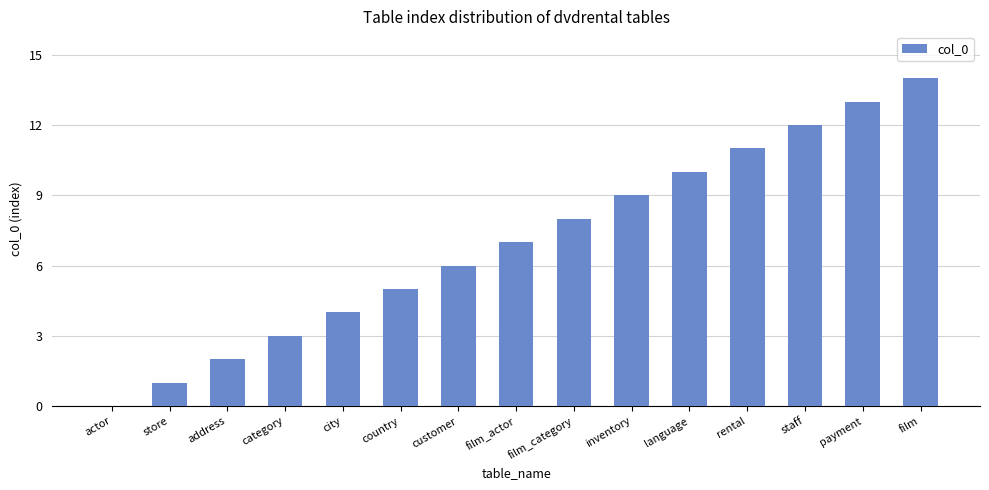

The chart shows a value of 1 at category. True or false?

False